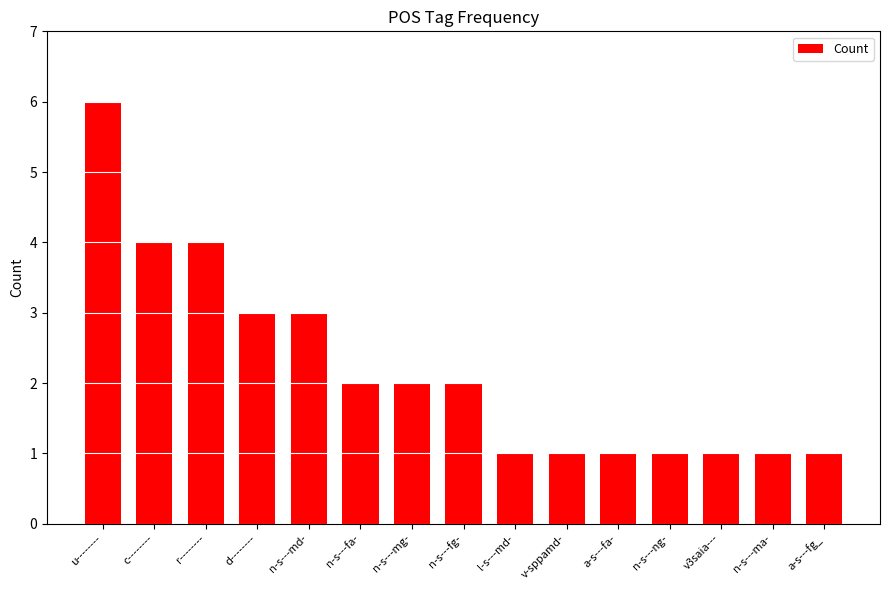

How many data points are less than 2?

7